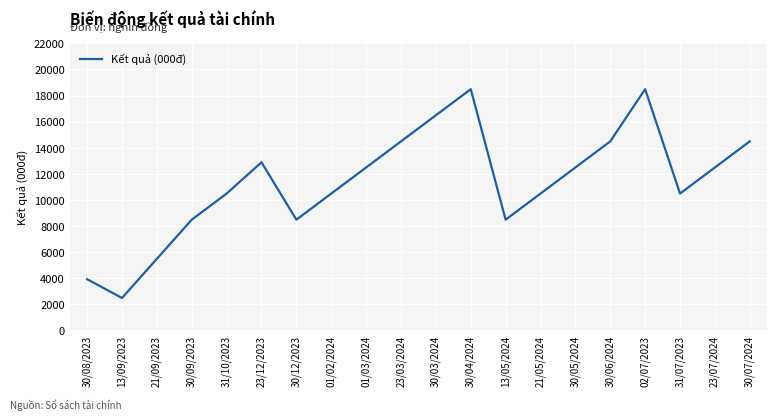

Reading left to right, transcribe all the data shown in this chart.

30/08/2023=3930	13/09/2023=2490	21/09/2023=5490	30/09/2023=8490	31/10/2023=10490	23/12/2023=12890	30/12/2023=8490	01/02/2024=10490	01/03/2024=12490	23/03/2024=14490	30/03/2024=16490	30/04/2024=18490	13/05/2024=8490	21/05/2024=10490	30/05/2024=12490	30/06/2024=14490	02/07/2023=18490	31/07/2023=10490	23/07/2024=12490	30/07/2024=14490